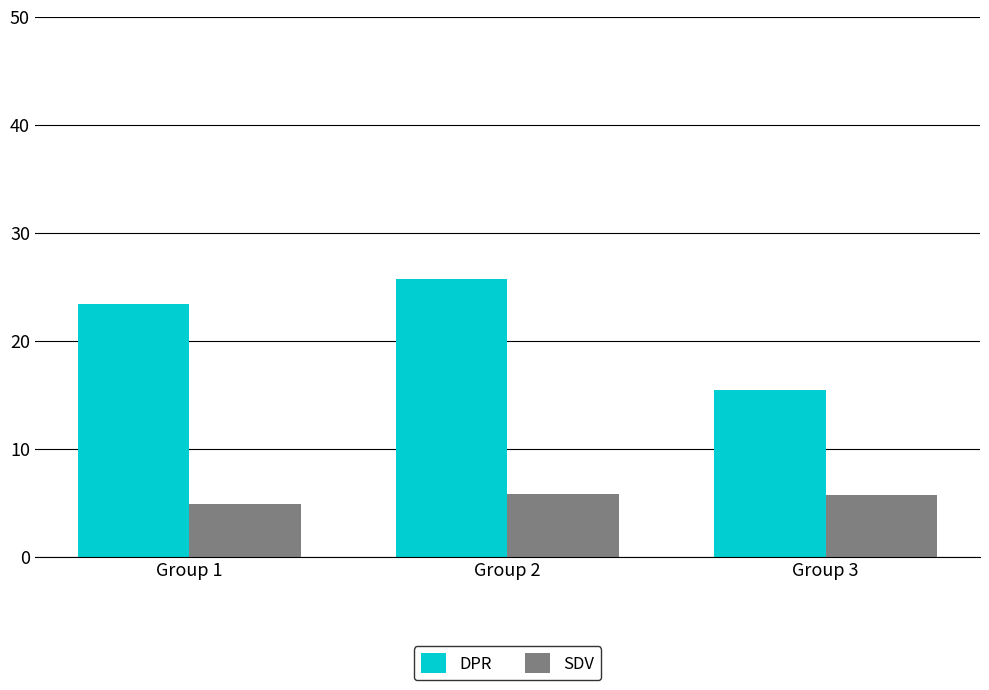

What is the sum of the DPR values at Group 2 and Group 3?

41.2